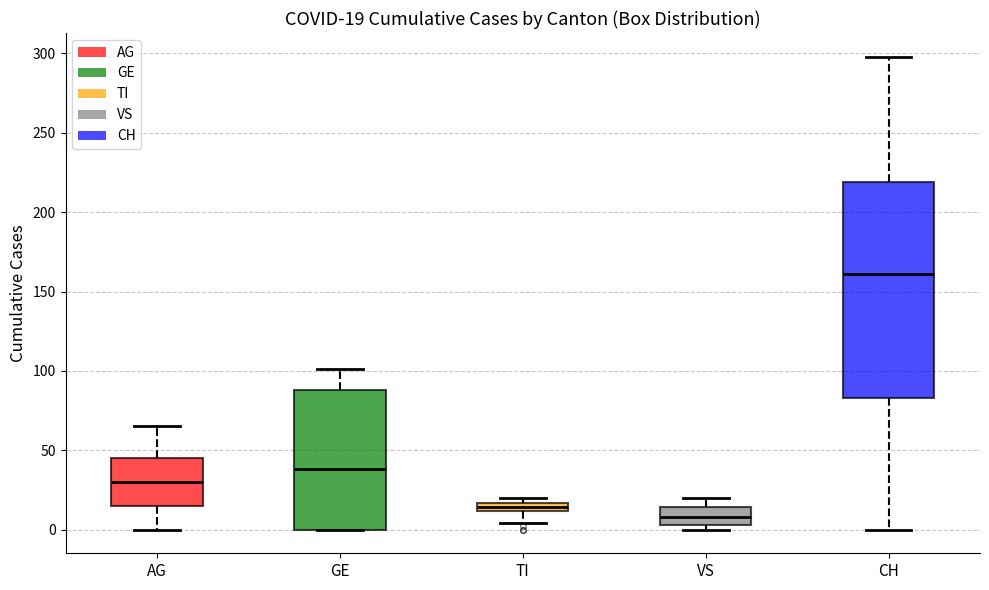

Which box has the lowest median line?

VS